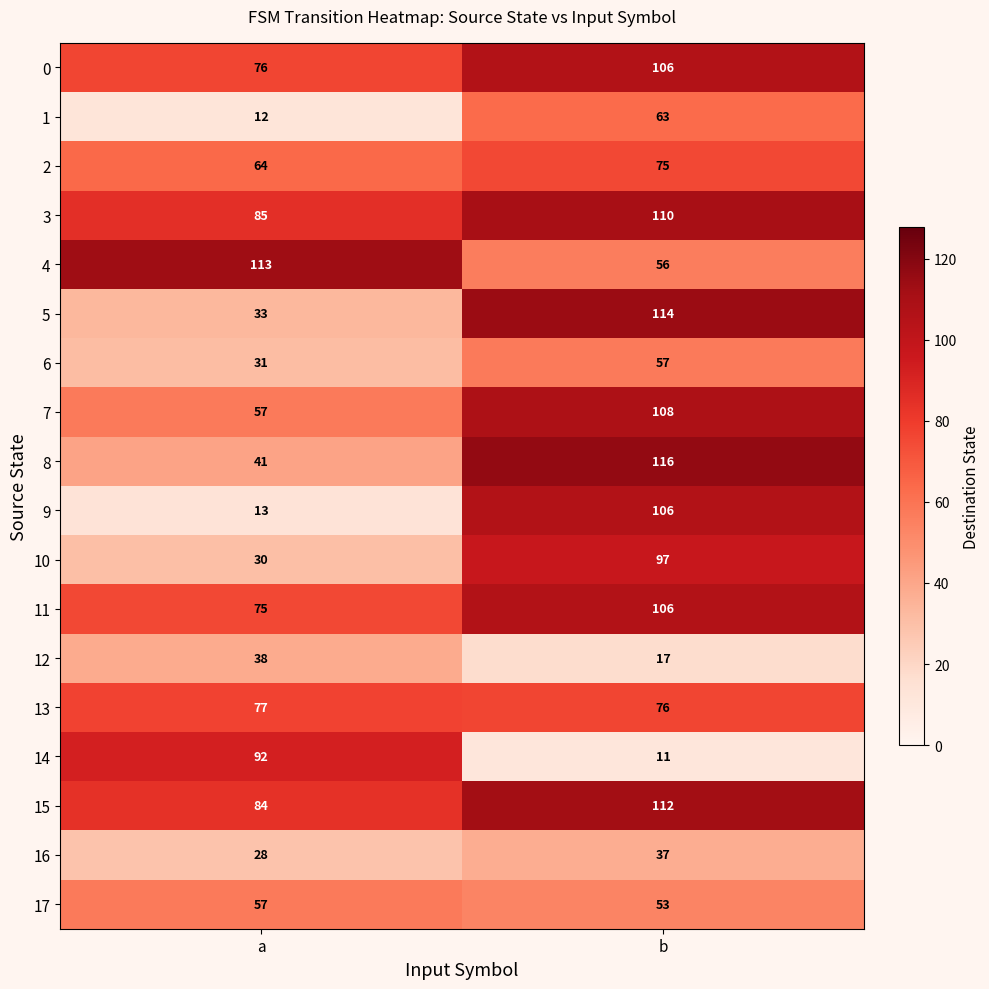

At which category does the chart reach its minimum across all series?

b